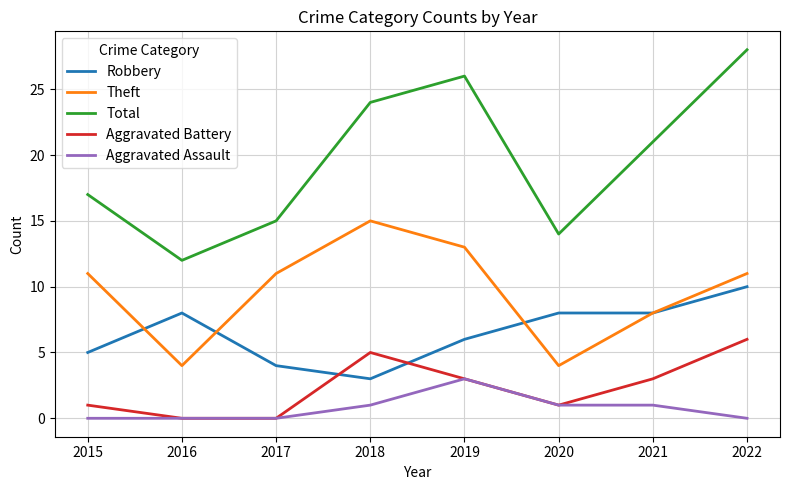

Which series has the largest range (max minus min)?

Total